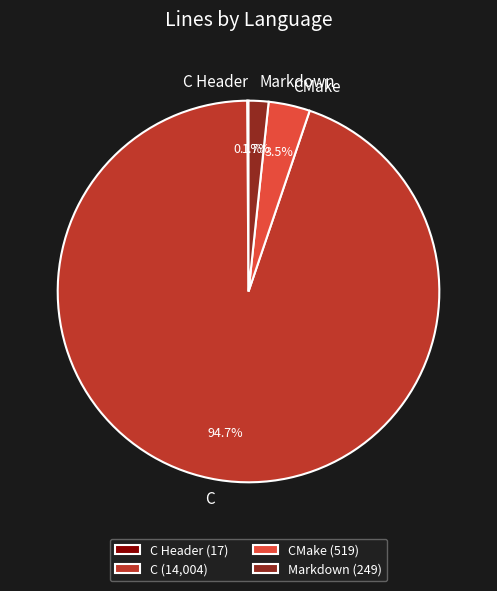

Is there any slice that represents more than half of the pie?

Yes